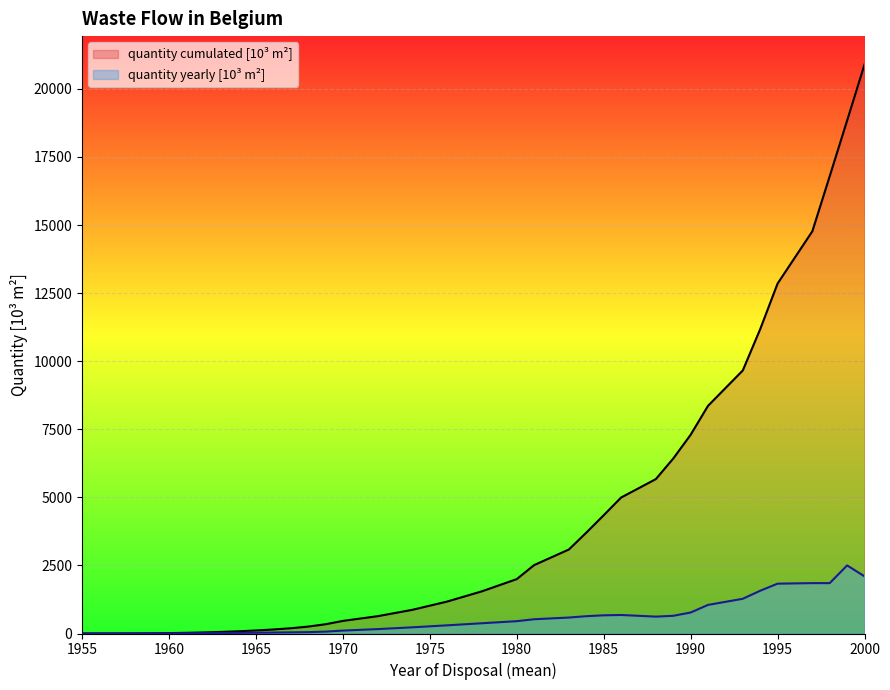

What is the value of the quantity cumulated [10³ m²] point at the 35th from the left?

16795.0